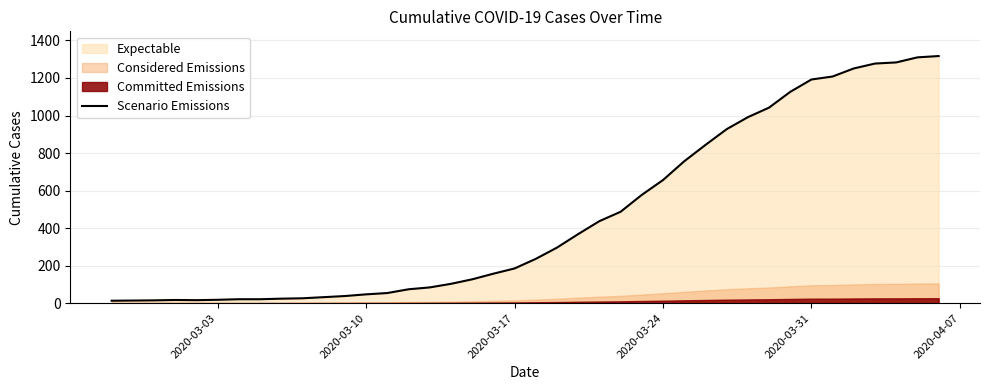

True or false: there are more than 2 points higher than both neighbors.

False